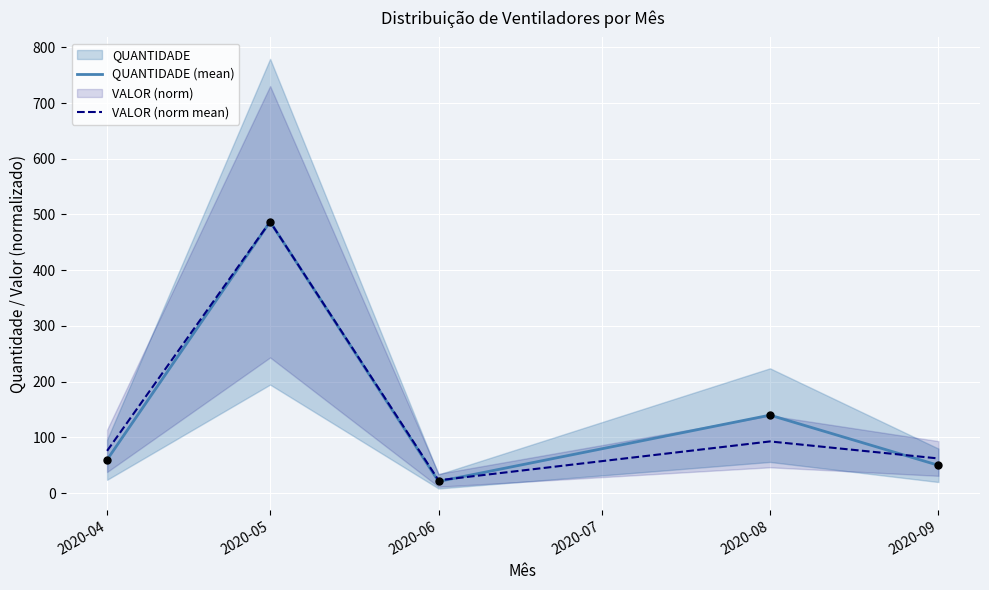

Which series reaches the maximum Y coordinate?

QUANTIDADE (mean)